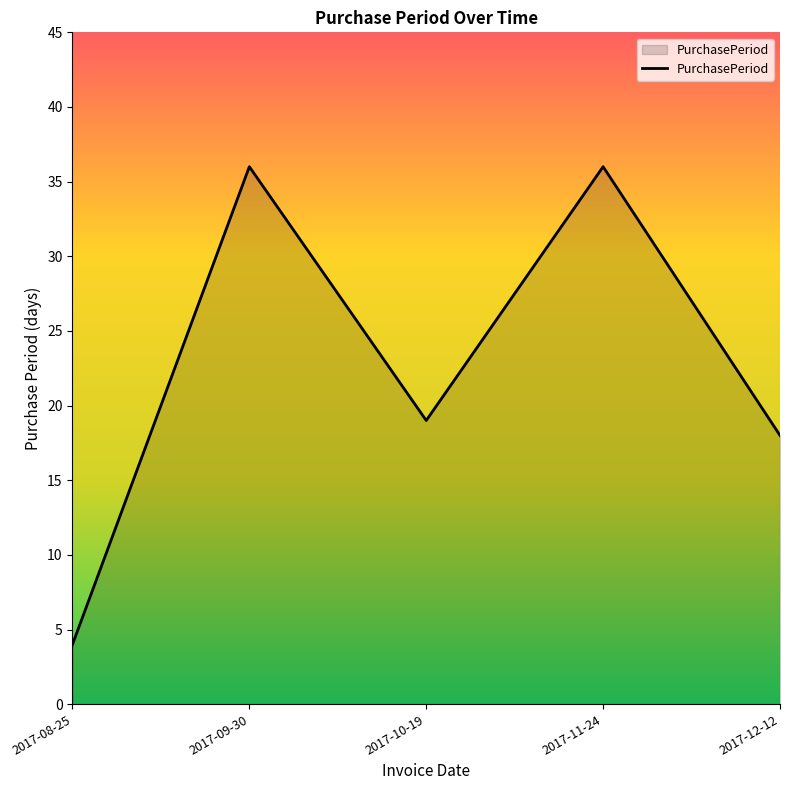

How many interior local valleys (lower than both neighbors) does the data have?

1